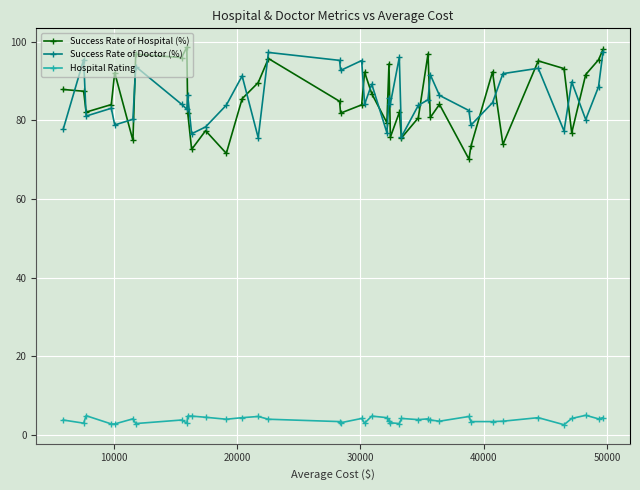

What is the minimum value shown in the chart?

2.6